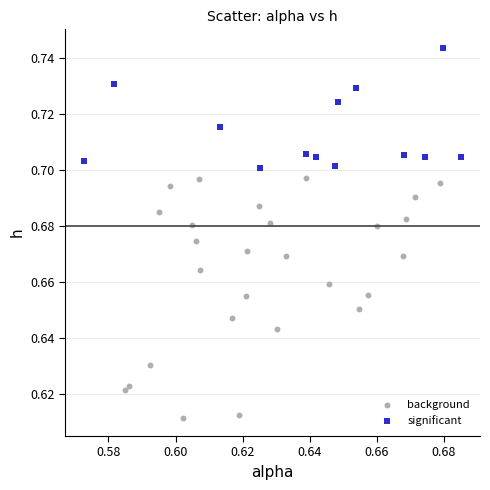

Which series contains the highest Y value?

significant